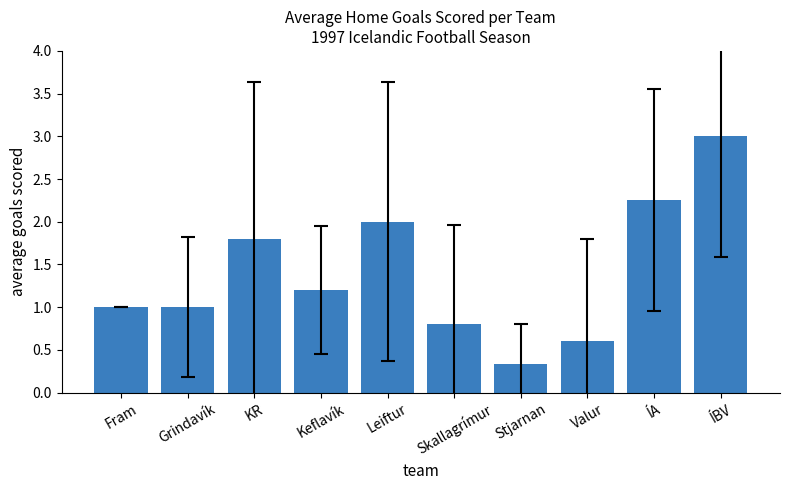

Which label corresponds to the smallest value in the chart?

Stjarnan